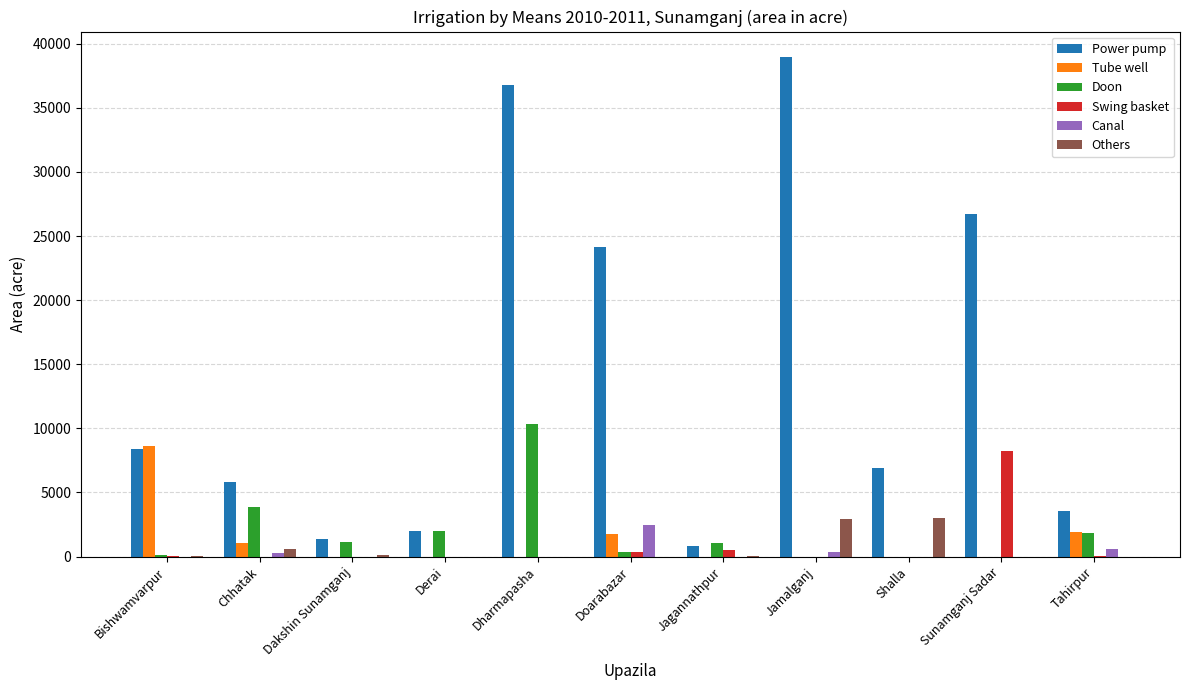

The Swing basket series shows -5256 at Dakshin Sunamganj. True or false?

False